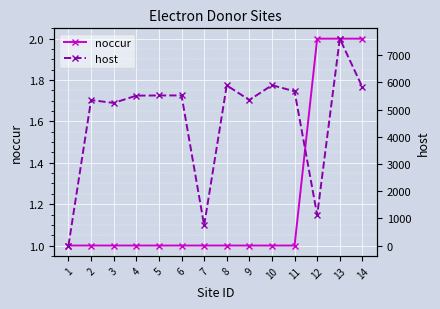

Count the noccur values in the range 1 to 2.

14